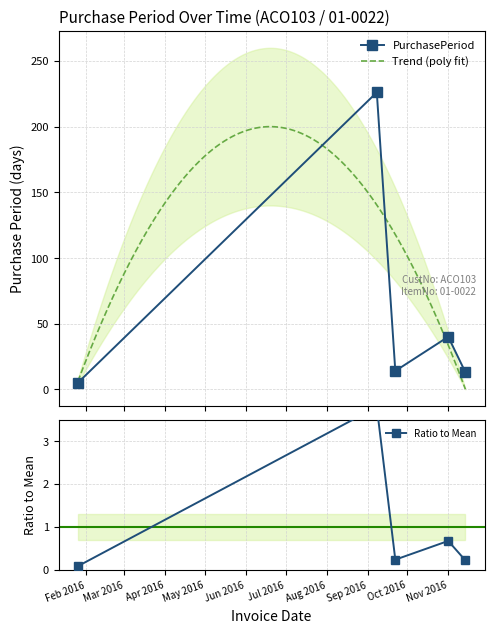

The chart shows a value of 7 at 2016-09-22. True or false?

False